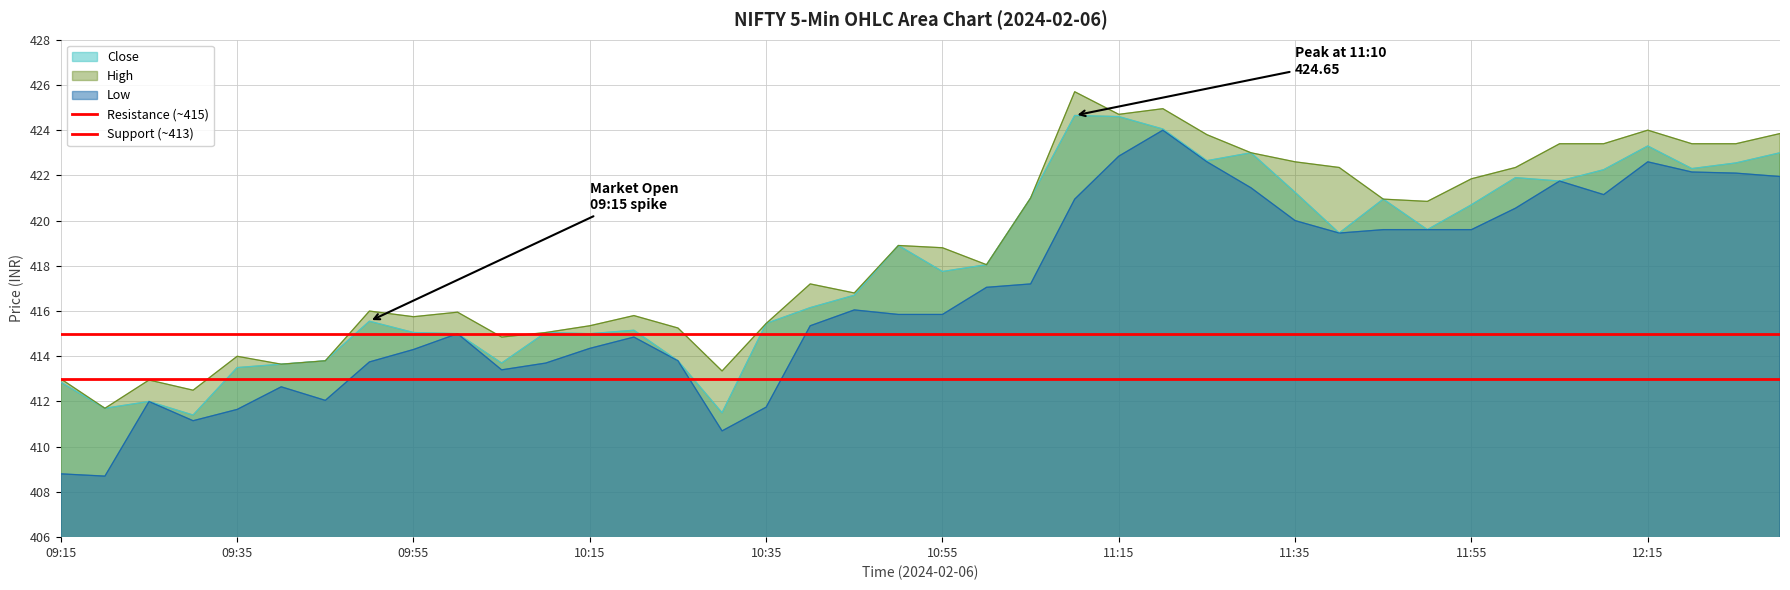

What is the minimum value for Close?

411.4